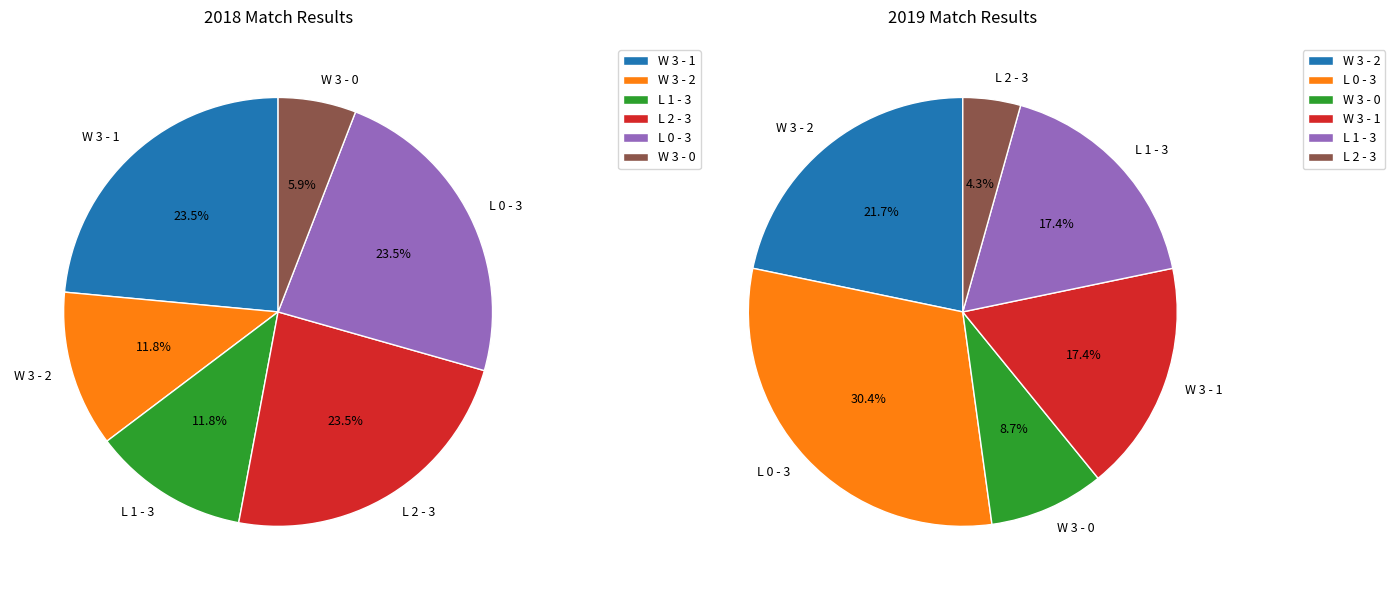

What is the change in value from W 3 - 0 to L 1 - 3?

+1